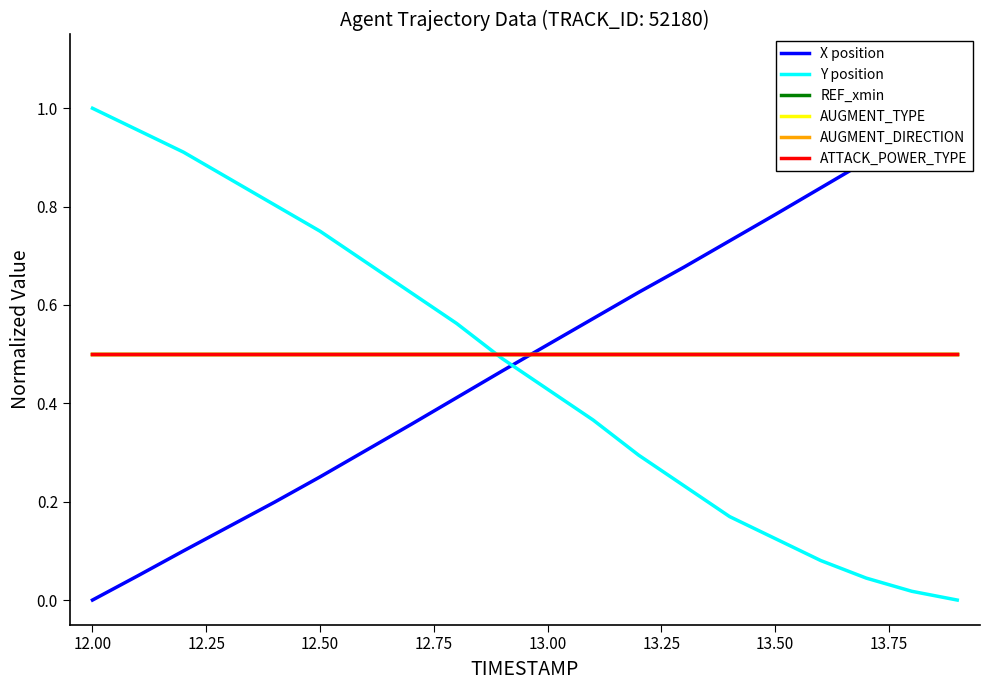

True or false: AUGMENT_TYPE has a value of 0.5 at 13.25.

True